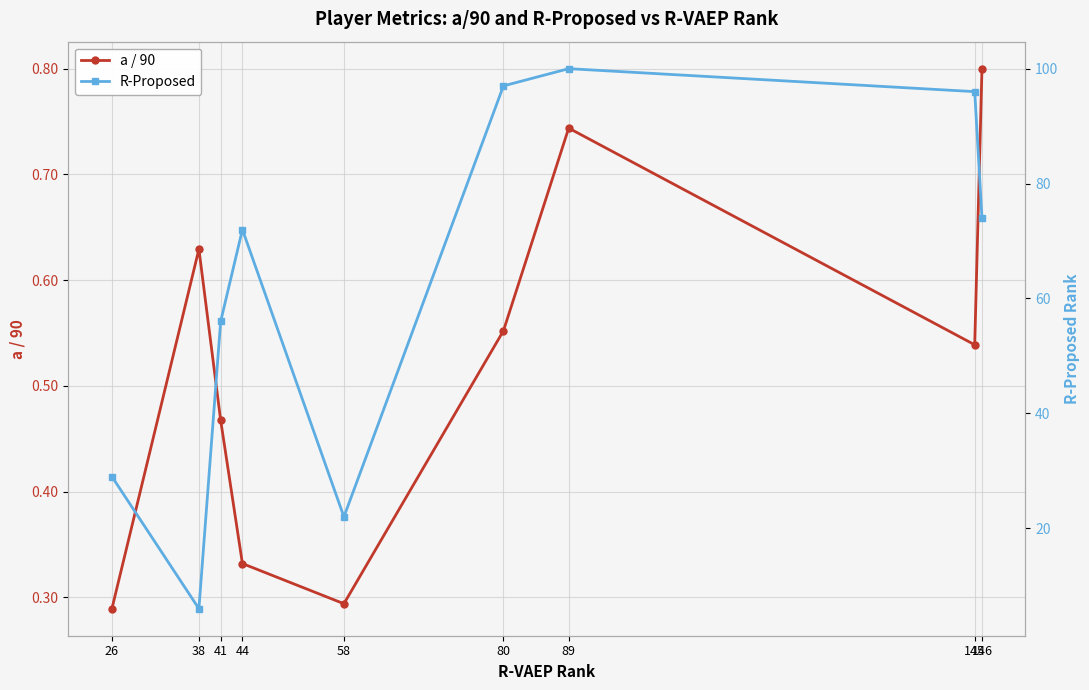

True or false: R-Proposed and a / 90 intersect in this chart.

False